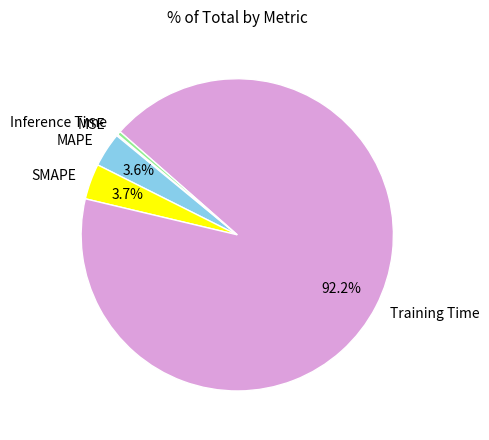

Is the sum of Inference Time and MAPE greater than half?

No